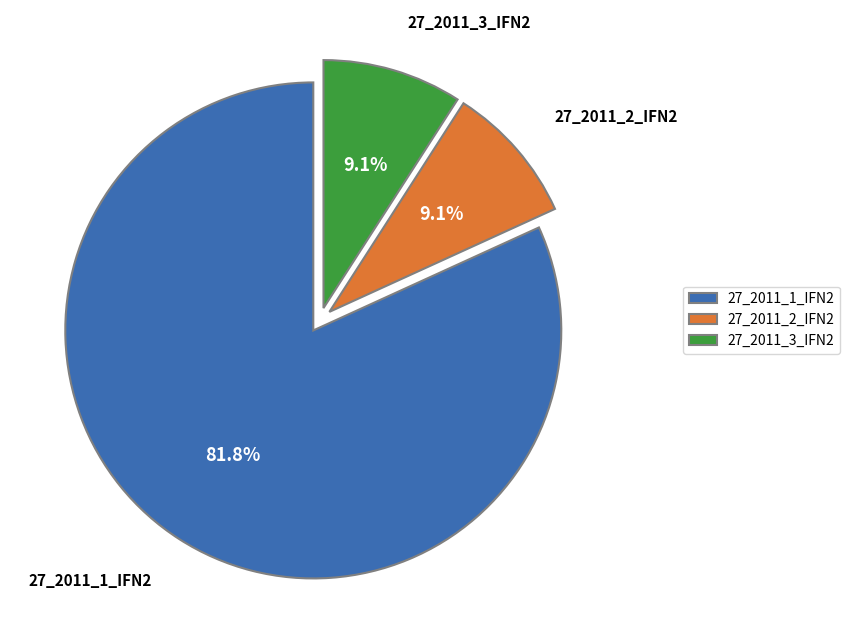

How many segments does this pie chart have?

3